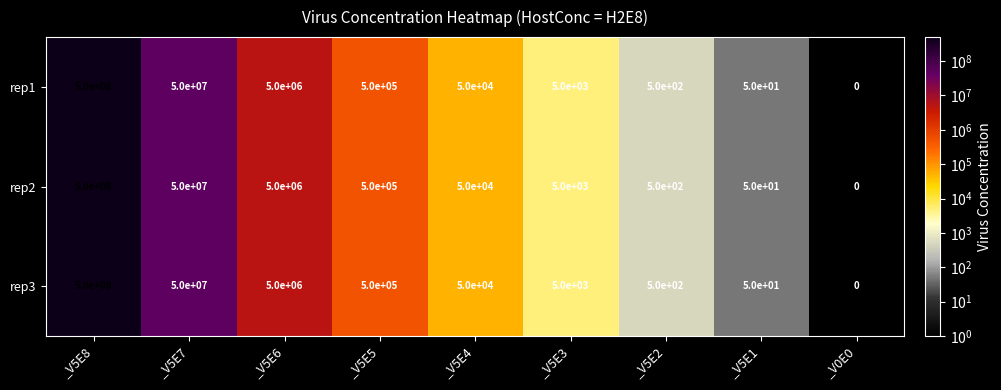

What is the total value across all series at _V5E8?

1500000000